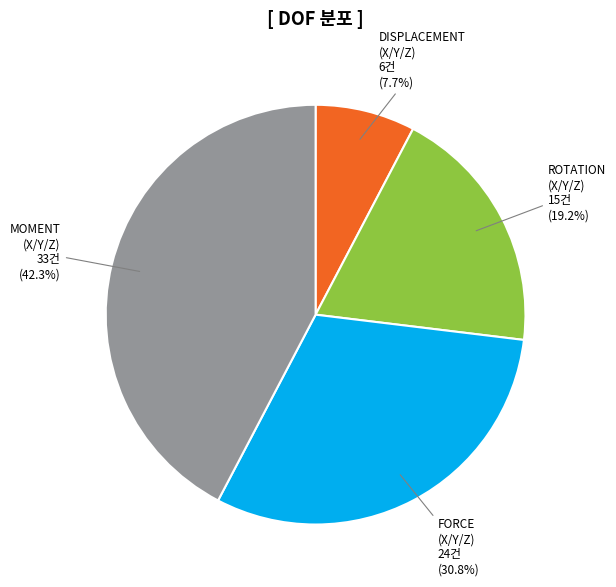

What is the ratio of the value at MOMENT (X/Y/Z) to the value at FORCE (X/Y/Z)?

1.4